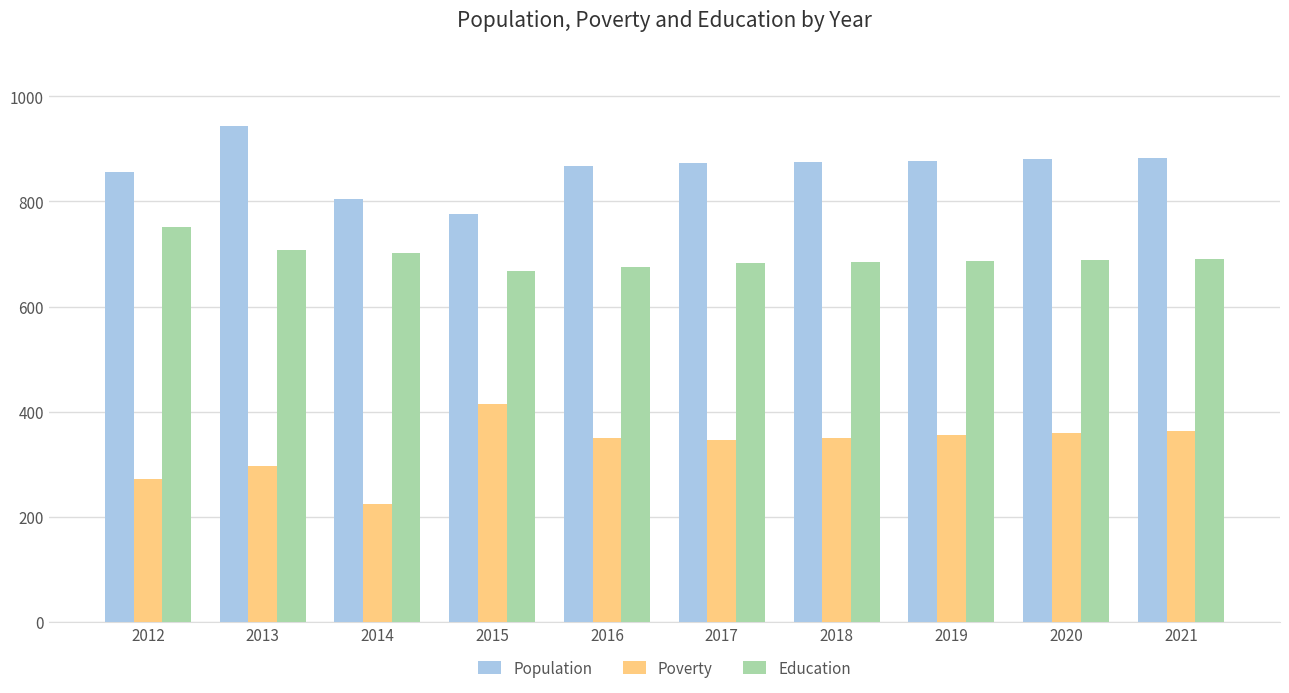

Which label corresponds to the smallest value in the chart?

2014